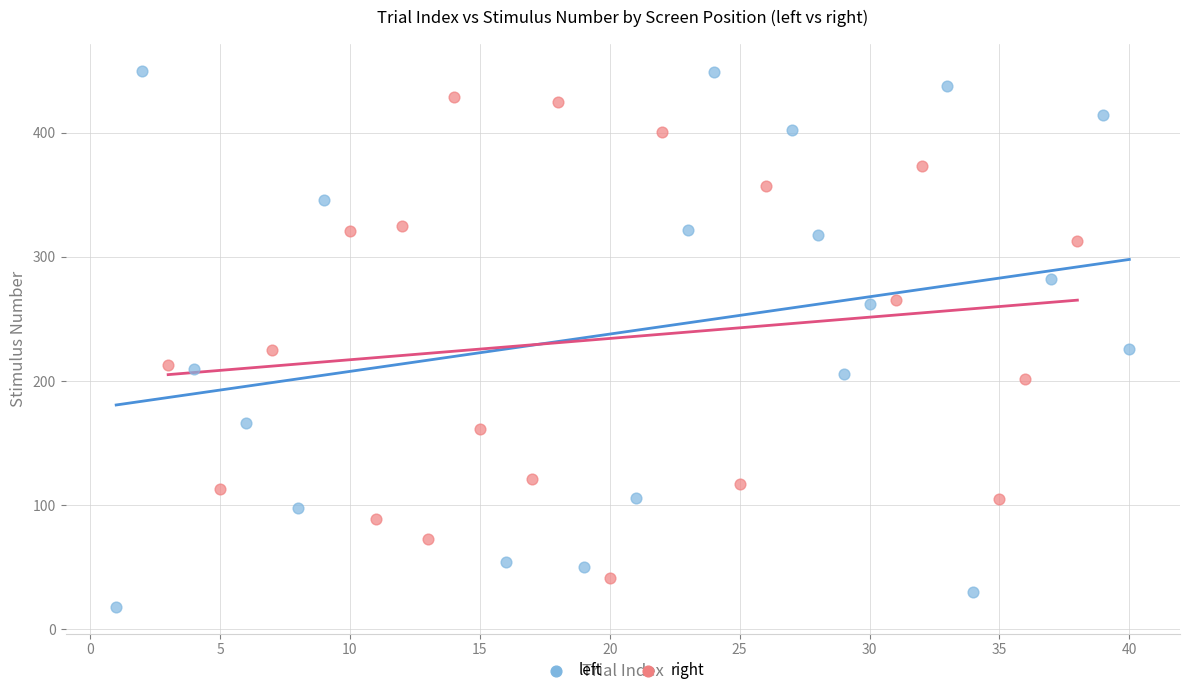

Which series reaches the minimum Y coordinate?

left